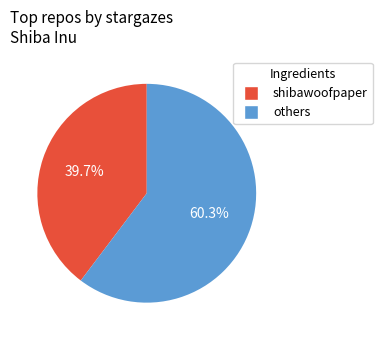

Is there any slice that represents more than half of the pie?

Yes